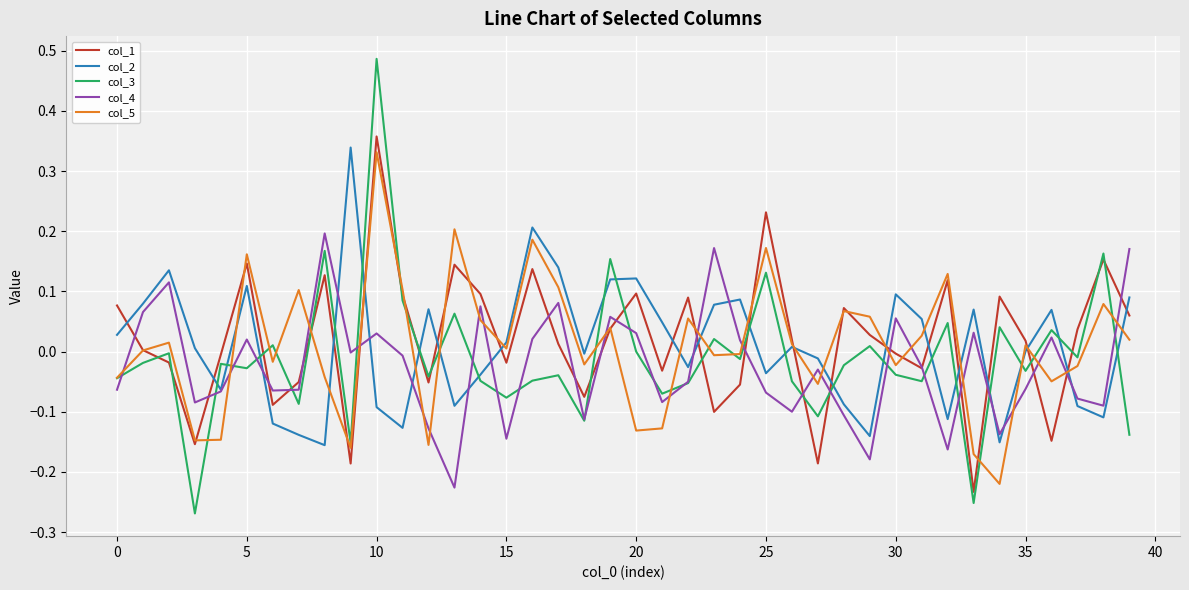

Does the chart have visible grid lines?

Yes